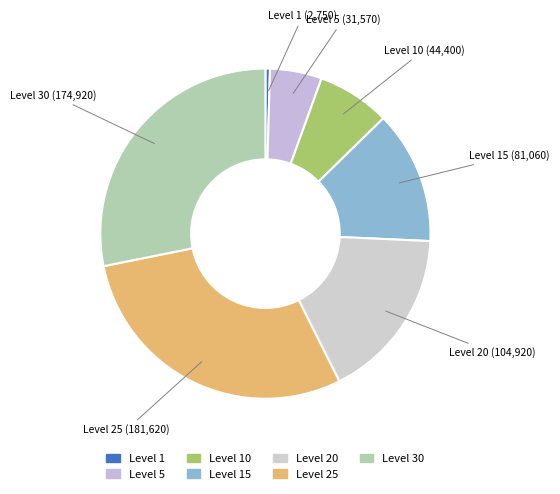

How many segments does this pie chart have?

7